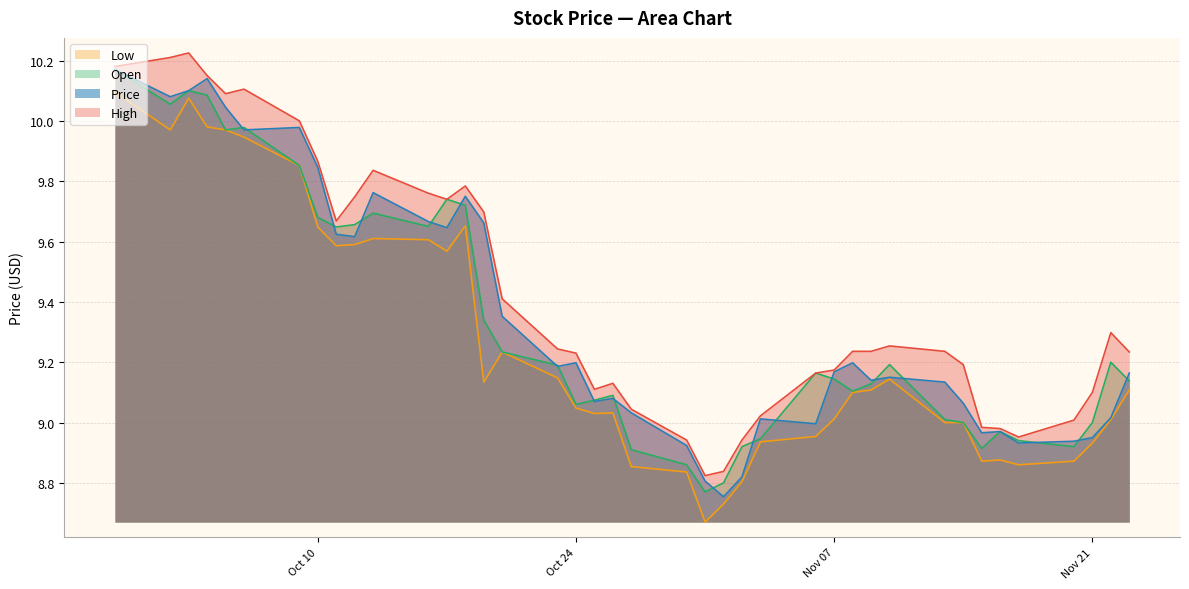

At which category does the chart reach its minimum across all series?

10/31/2023